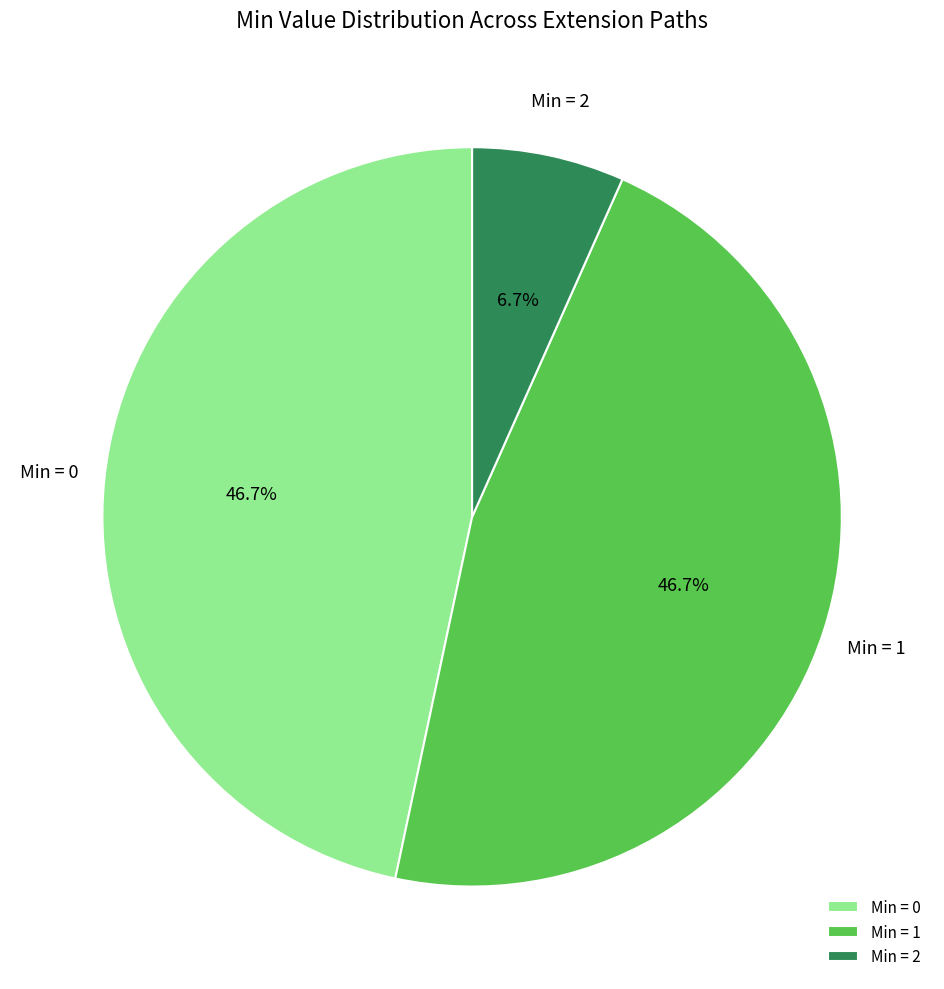

Which slice is the smallest?

Min = 2